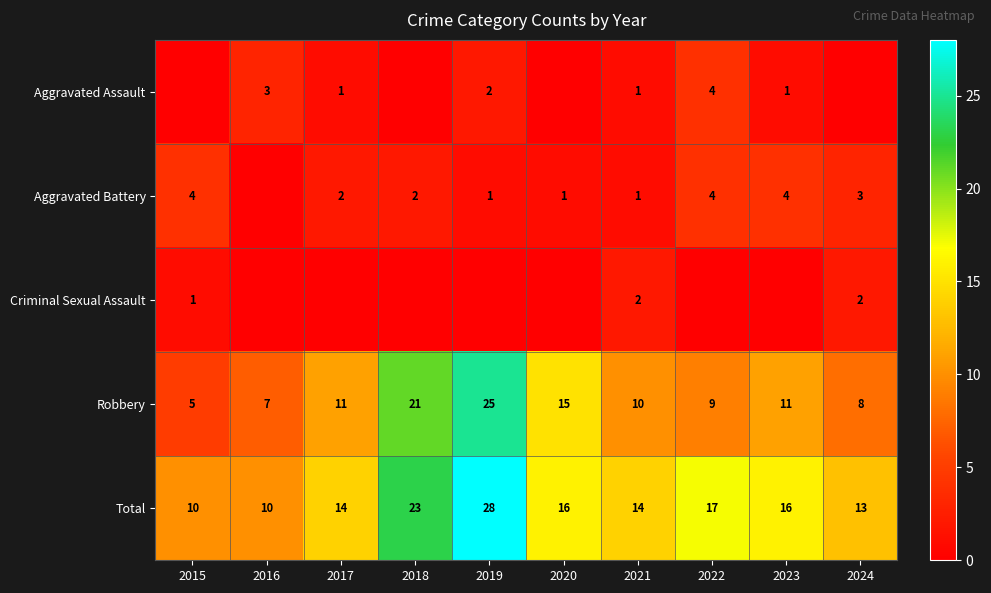

The Total series shows 29 at 2022. True or false?

False